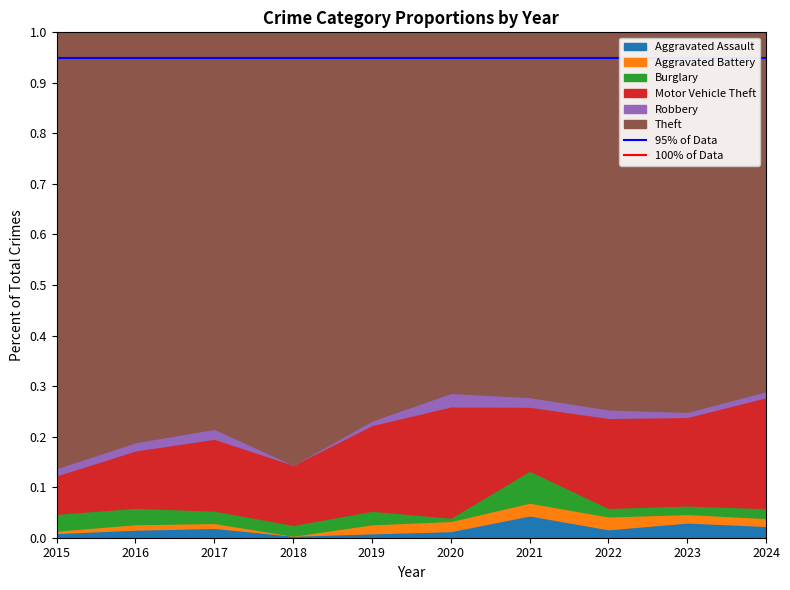

What is the average value of the 95% of Data series?

0.9